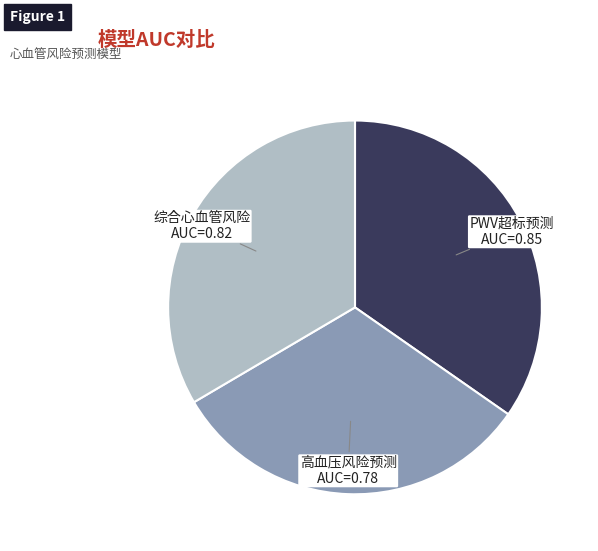

Is it true that 综合心血管风险 is 26% of the pie?

False